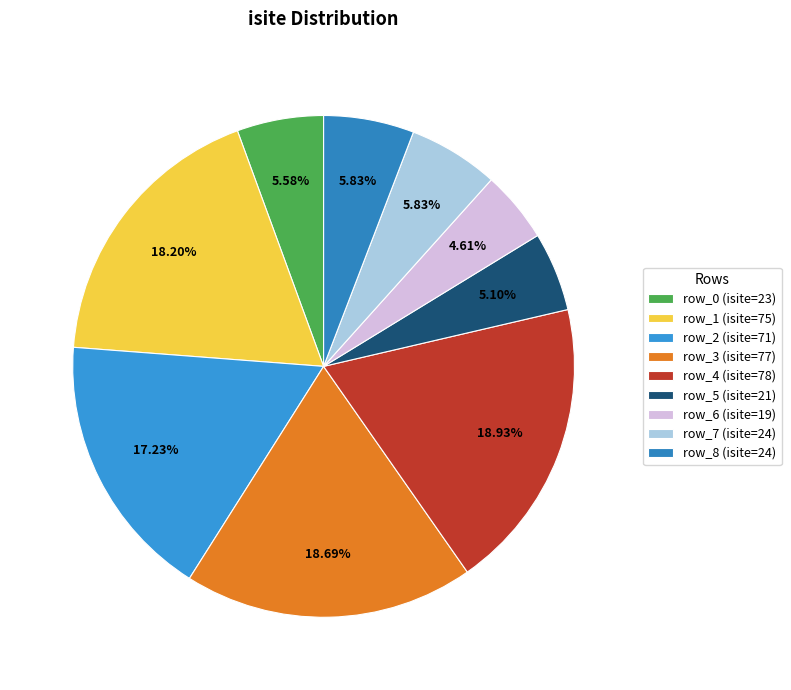

What is the change in value from row_0 to row_4?

+55